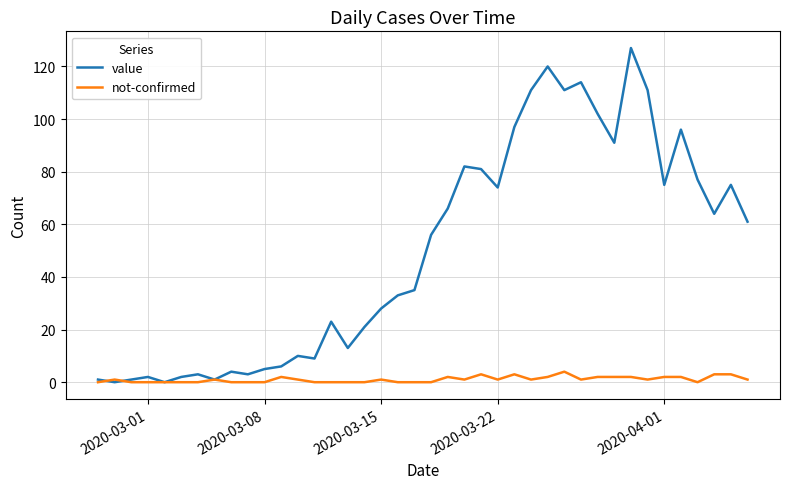

Which series has the widest spread of values?

value